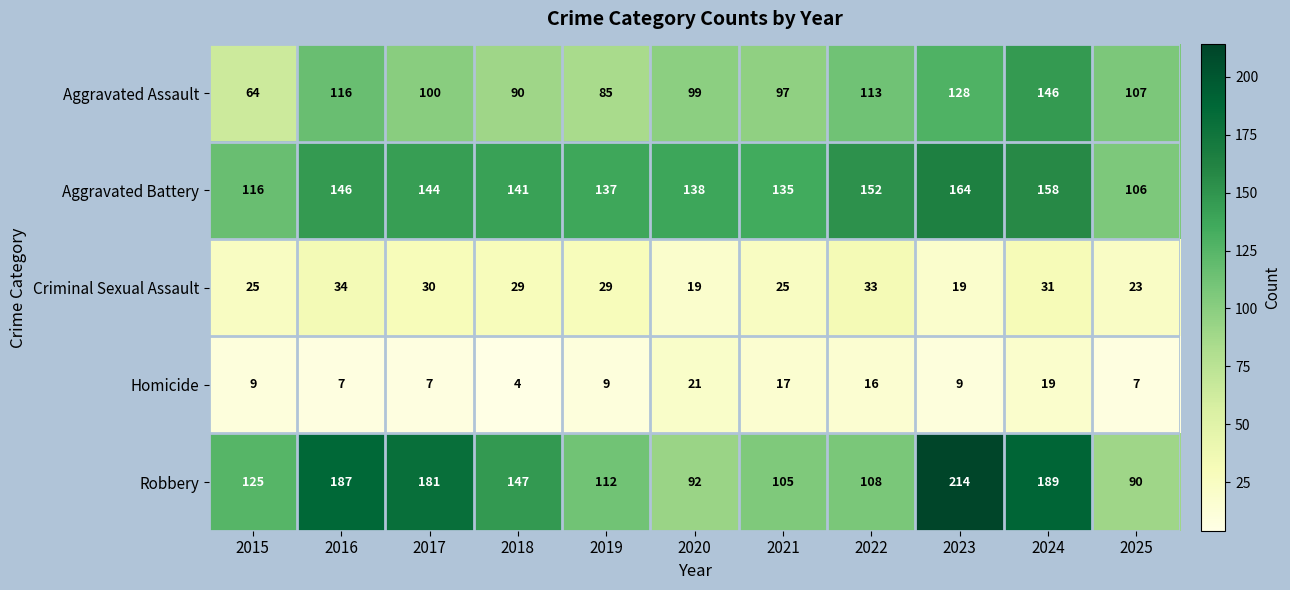

Which category has the lowest value across all series?

2018